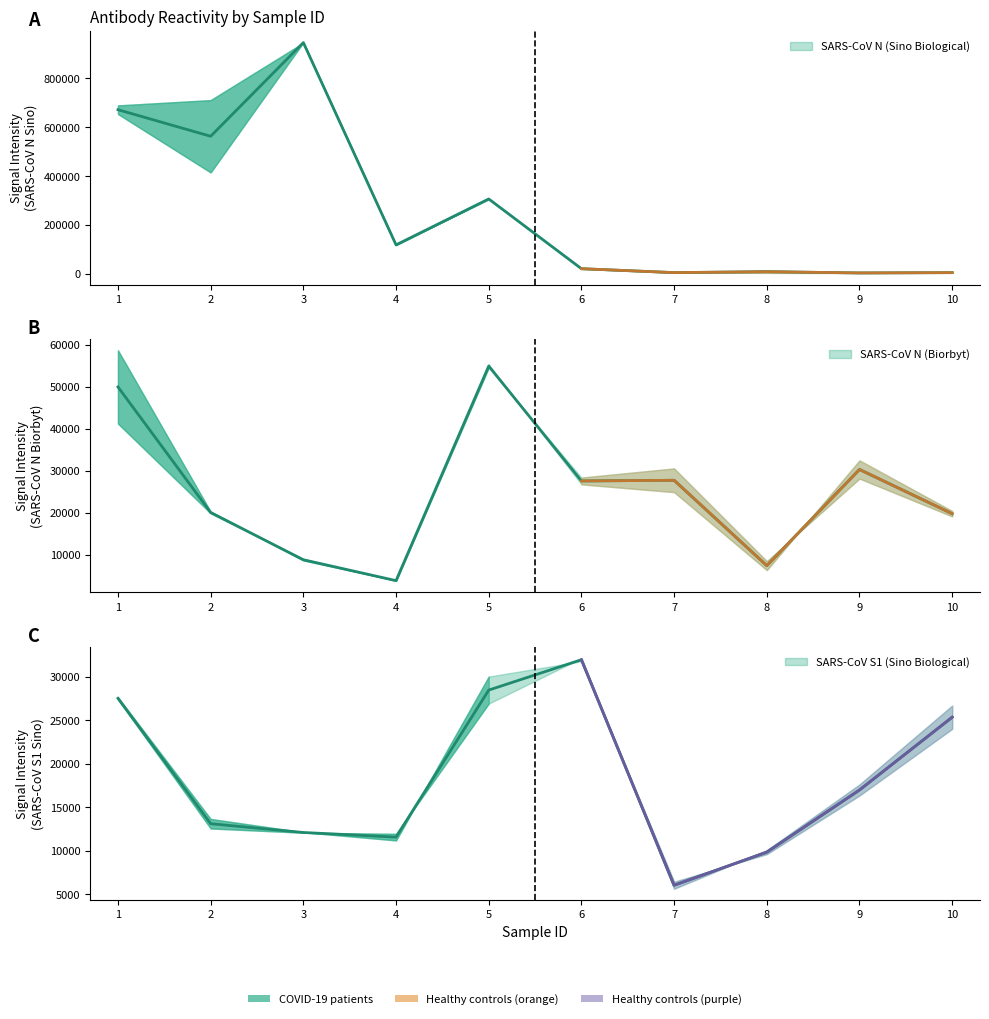

Is the value of SARS-CoV N (Sino Biological) Rep1 at 2 greater than the value of SARS-CoV S1 (Sino Biological) Rep1 at 10?

Yes